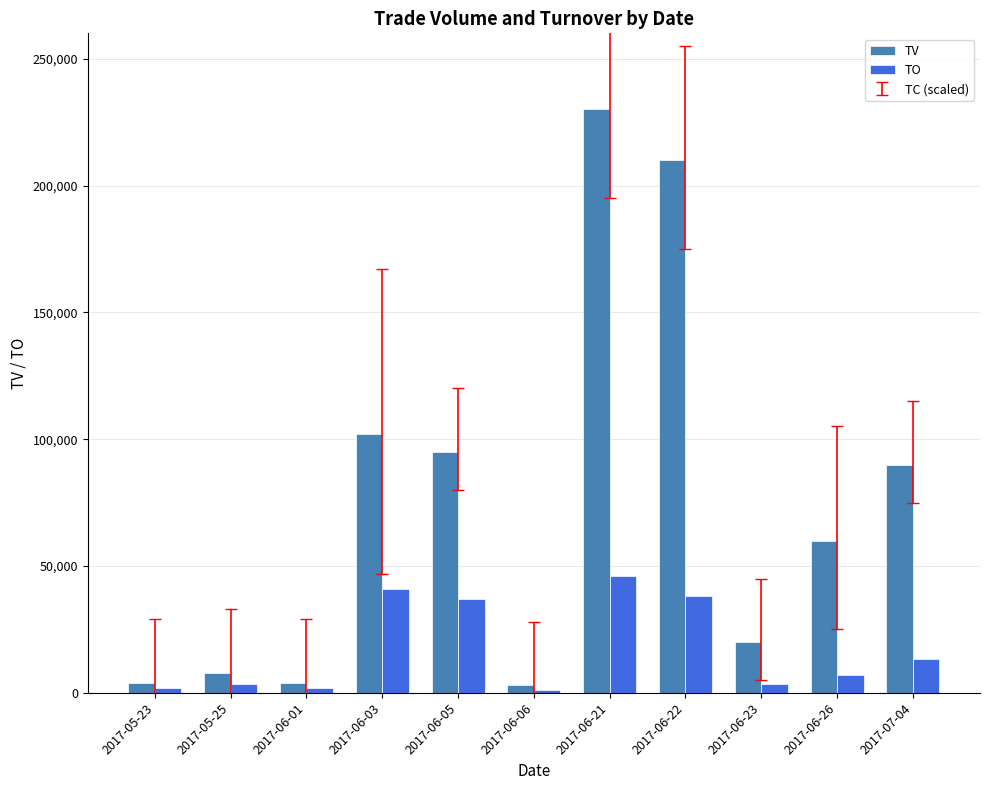

Which series has the largest range (max minus min)?

TV